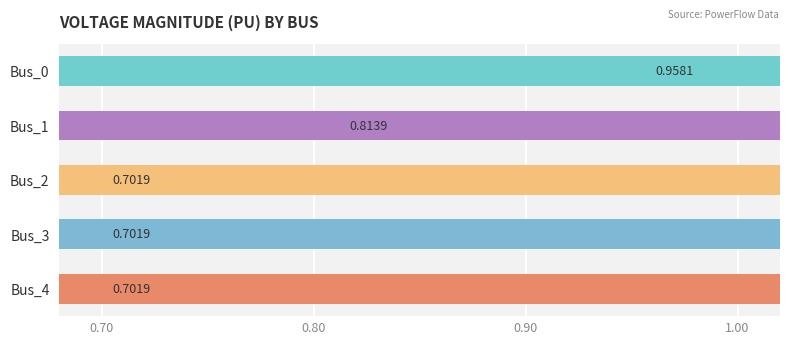

What is the value of the 4th bar from the left?

0.7